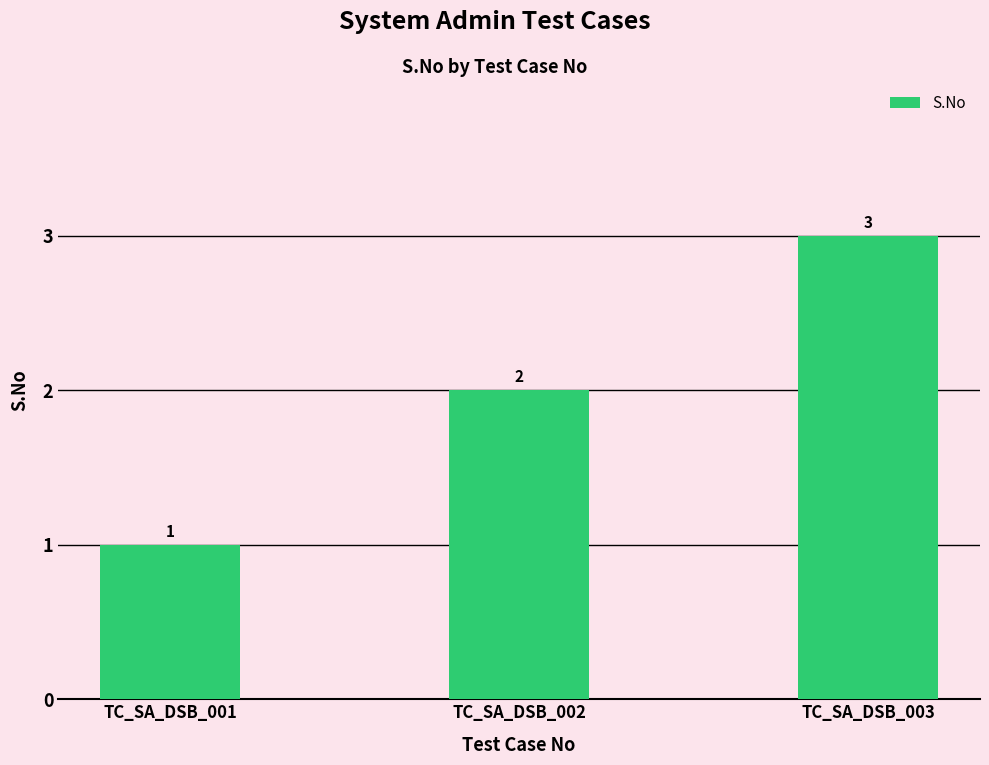

What is the average value?

2